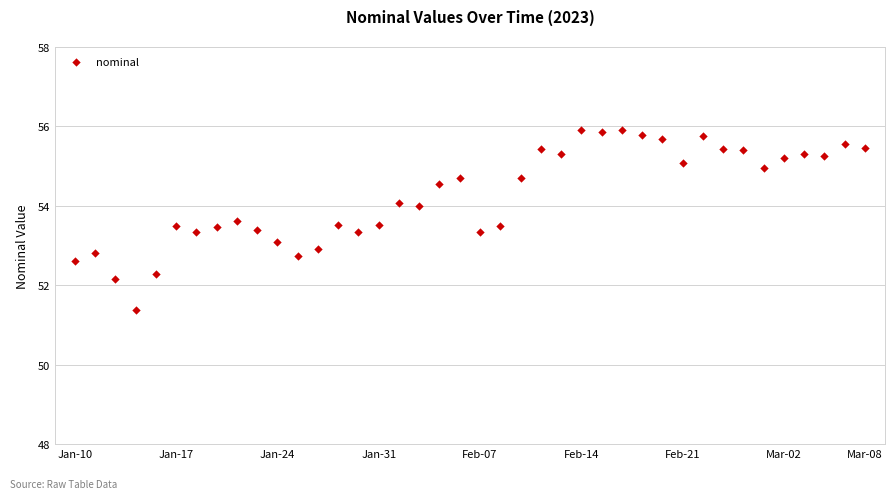

What is the range of Y values (max minus min)?

4.5